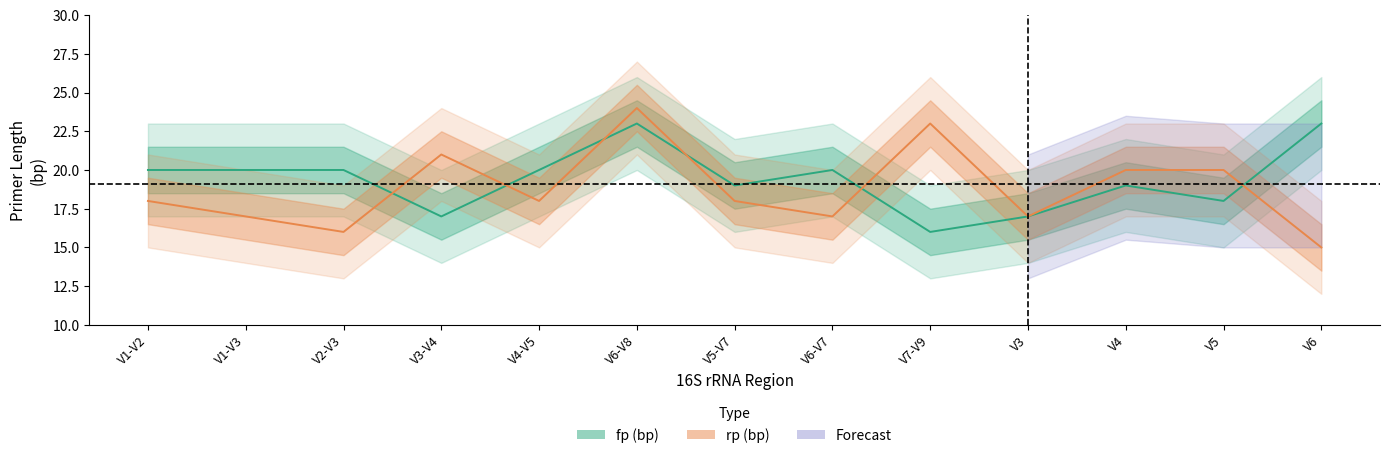

Reading left to right, extract all data points from this chart.

fp (bp): 20	20	20	17	20	23	19	20	16	17	19	18	23
rp (bp): 18	17	16	21	18	24	18	17	23	17	20	20	15